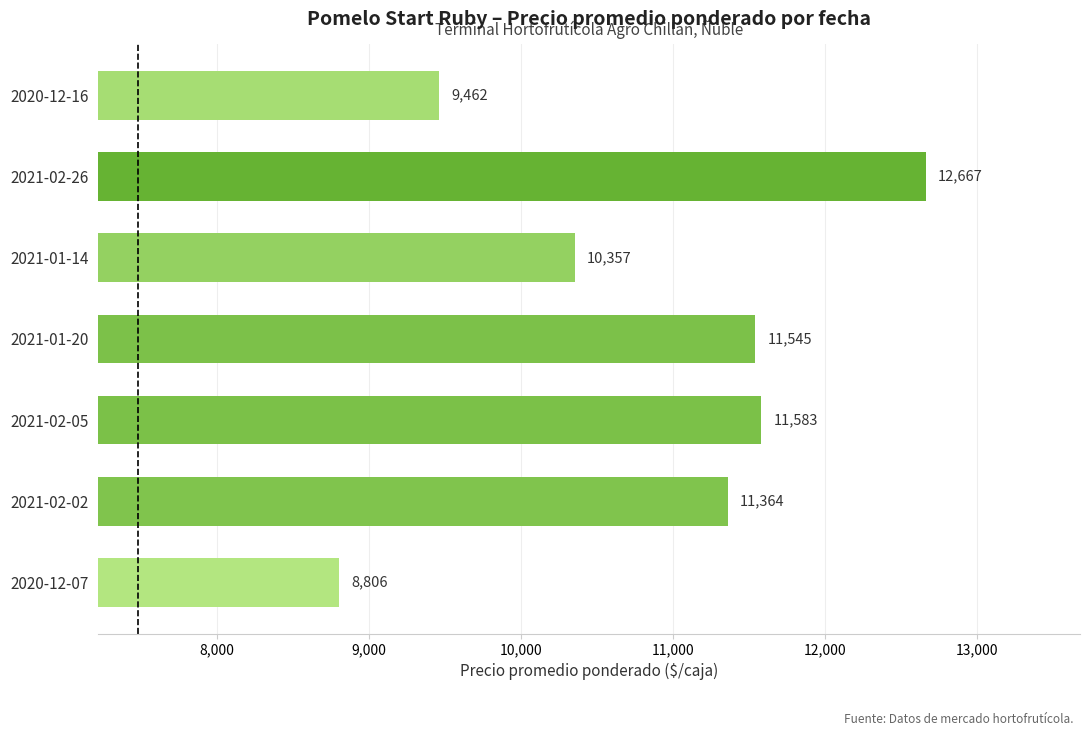

What is the smallest value displayed?

8806